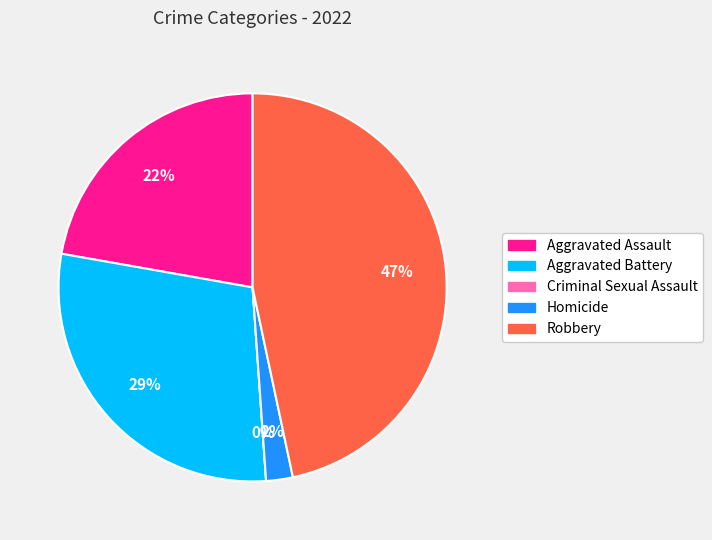

What is the change in value from Aggravated Battery to Homicide?

-12